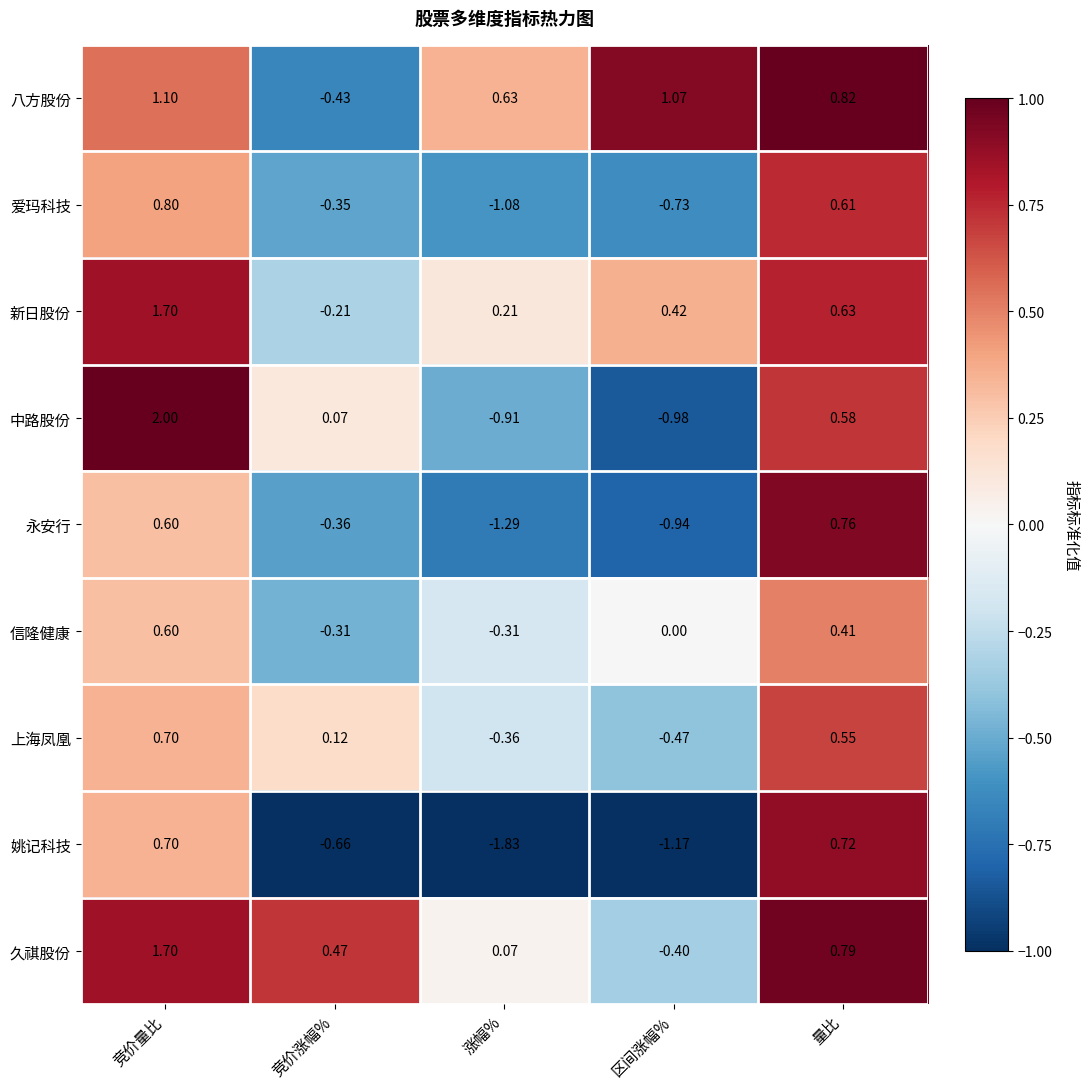

Rank the series at 竞价涨幅% from lowest to highest value.

姚记科技, 八方股份, 永安行, 爱玛科技, 信隆健康, 新日股份, 中路股份, 上海凤凰, 久祺股份